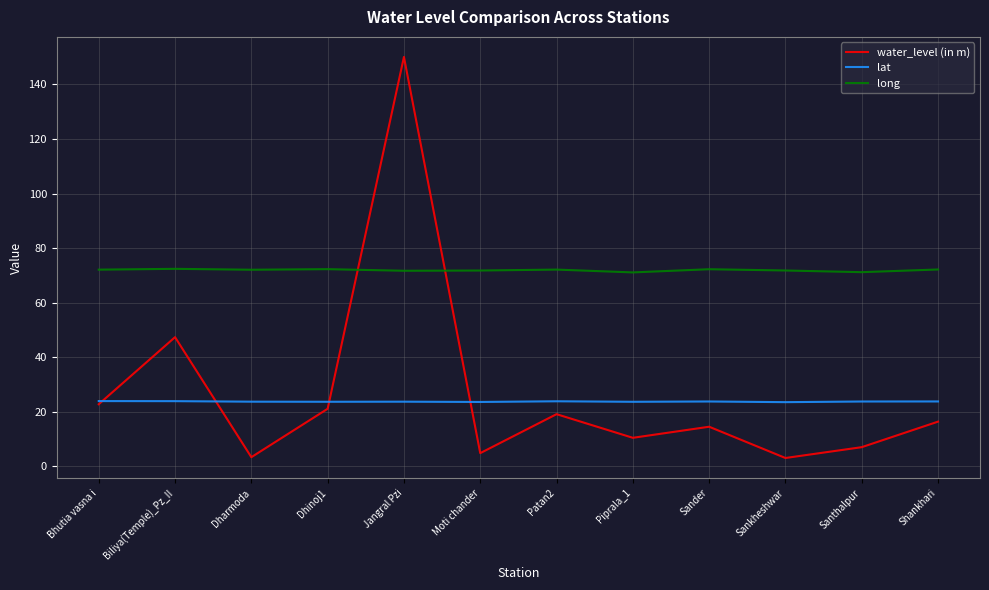

At which category does water_level (in m) reach its first local peak?

Biliya(Temple)_Pz_II